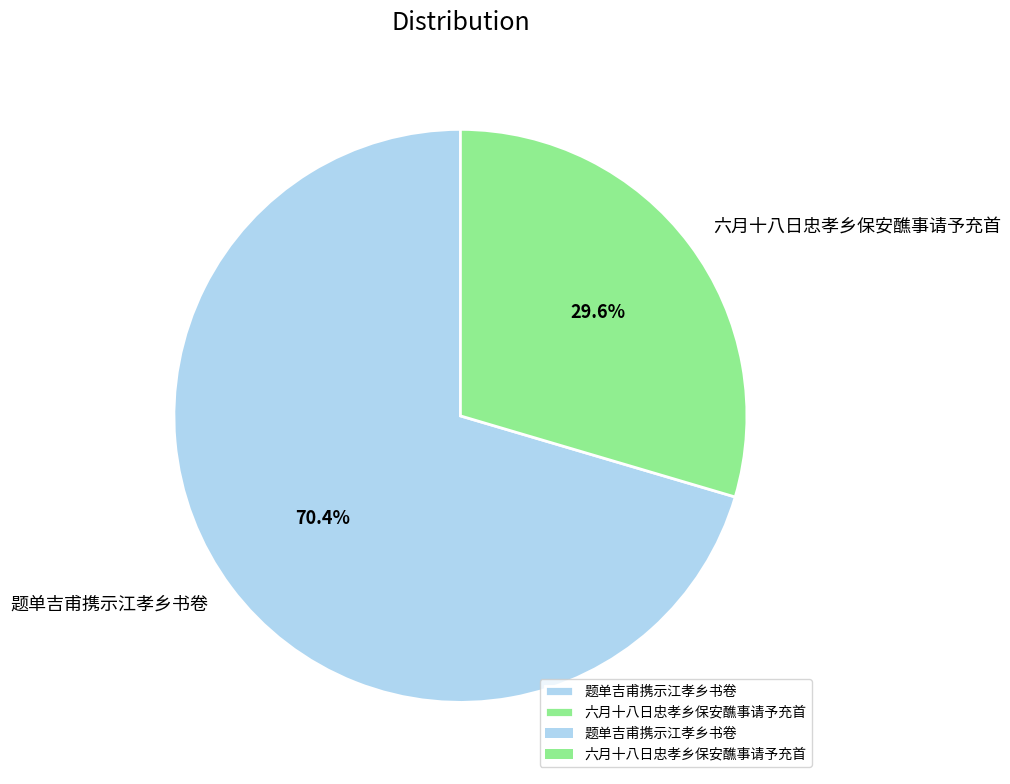

Which category has the smallest portion of the pie?

六月十八日忠孝乡保安醮事请予充首